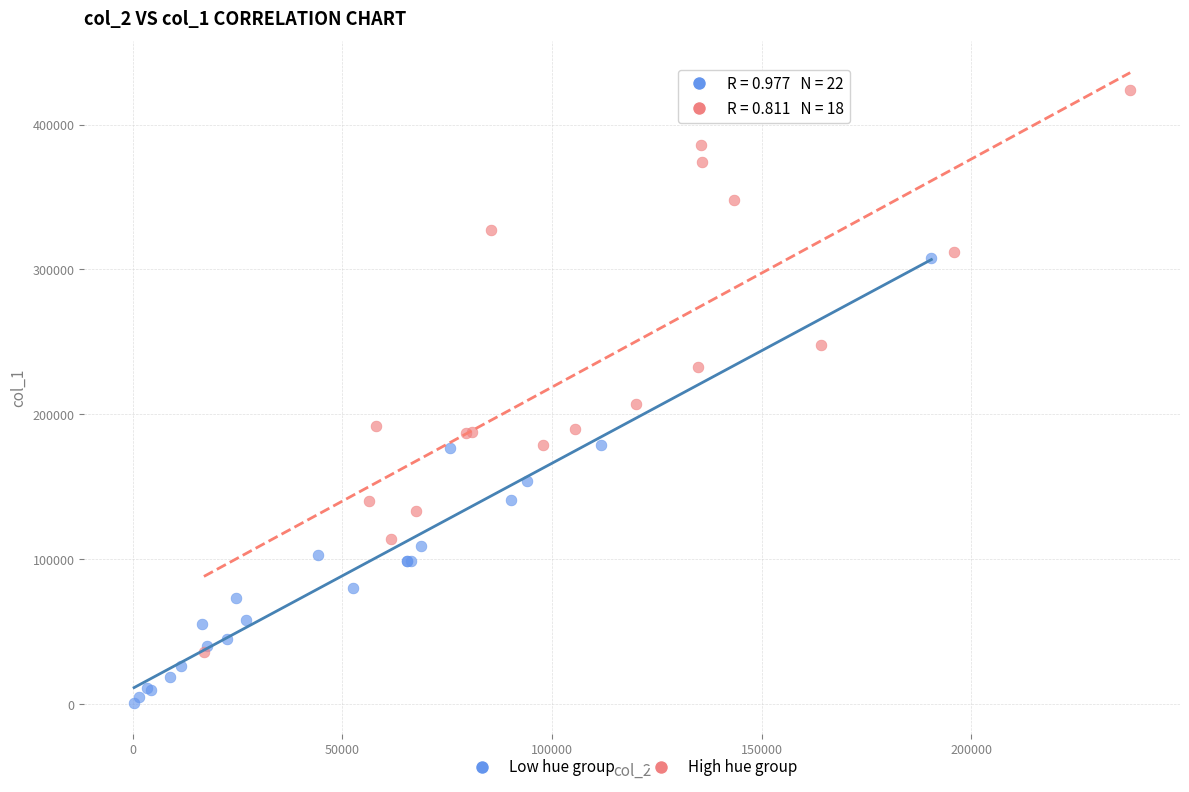

Which series has the widest spread of Y values?

High hue group